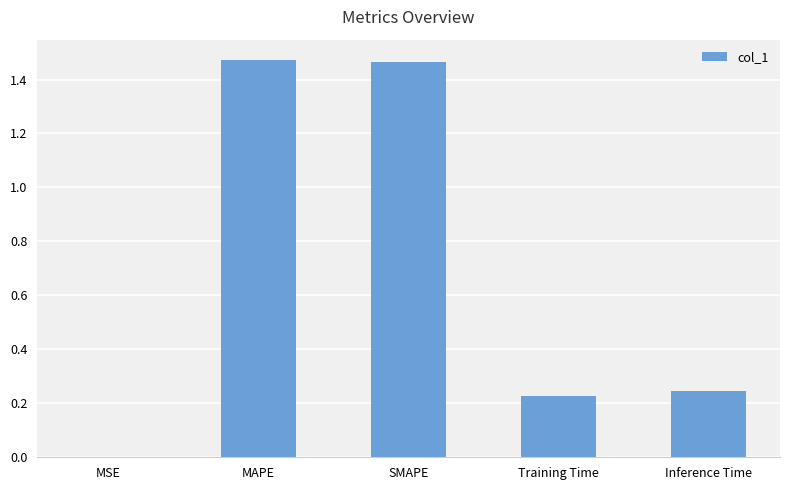

Between MSE and Training Time, which is larger?

Training Time